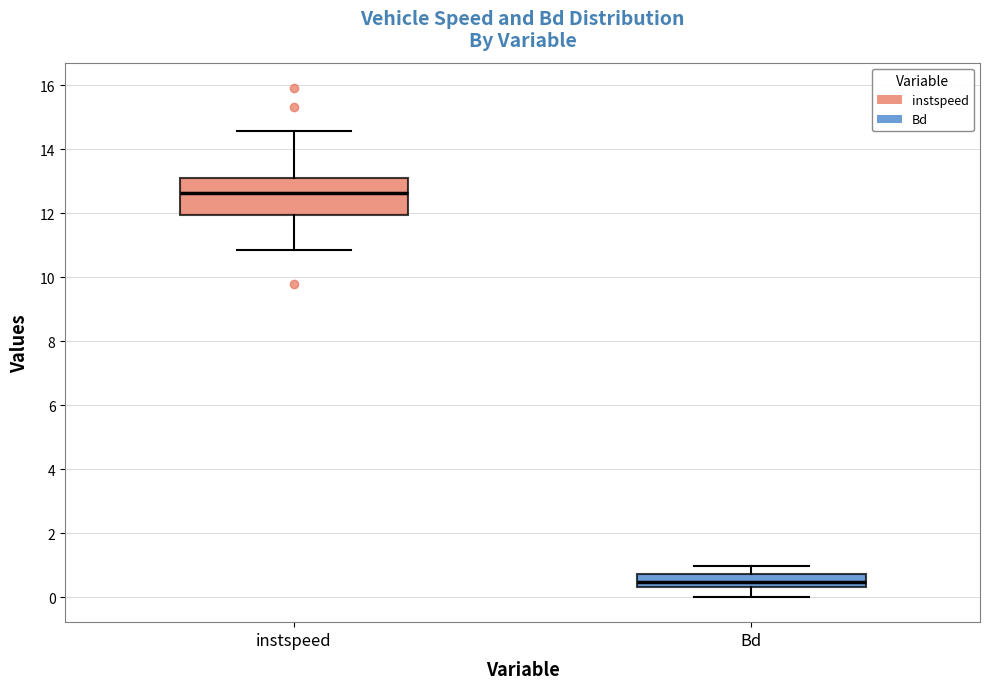

Reading left to right, transcribe this box plot: for each box, give where its median line is, the range the box spans, and where its two whiskers end, as read against the y-axis. The values are not printed on the chart, so give them approximately, as read against the axis.

instspeed: median 12.6, box 12.0 to 13.2, whiskers 10.8 to 14.6
Bd: median 0.4 (inside the box), box 0.4 to 0.8, whiskers 0.0 to 1.0